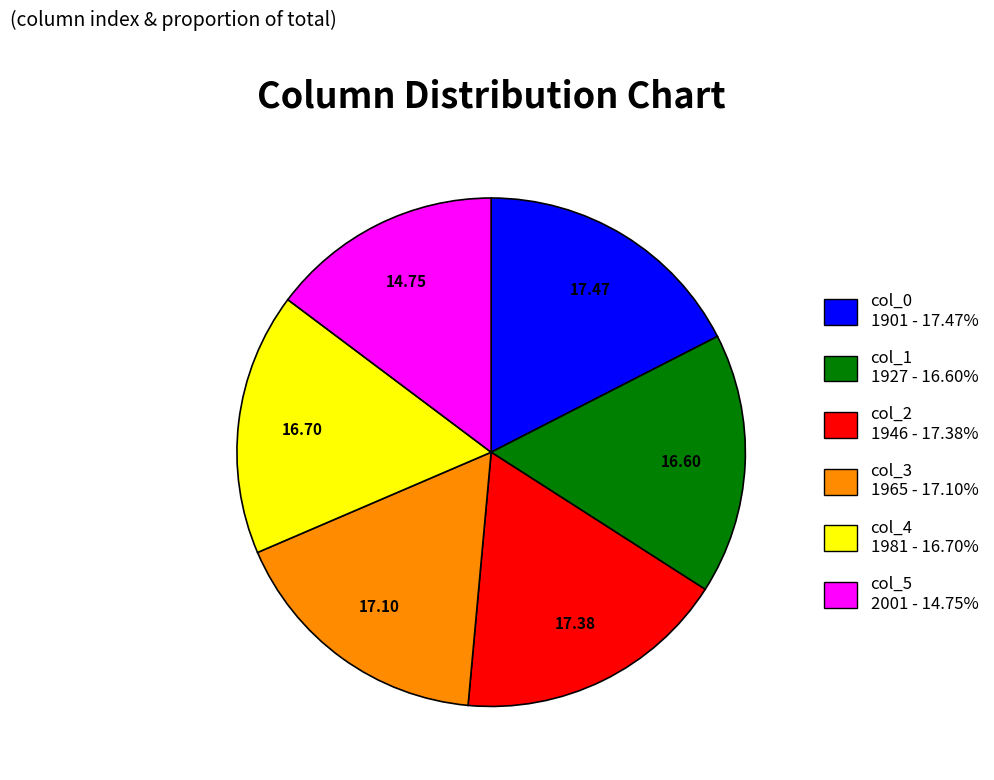

Approximately how many times larger is the value at col_1 compared to col_4?

1.0